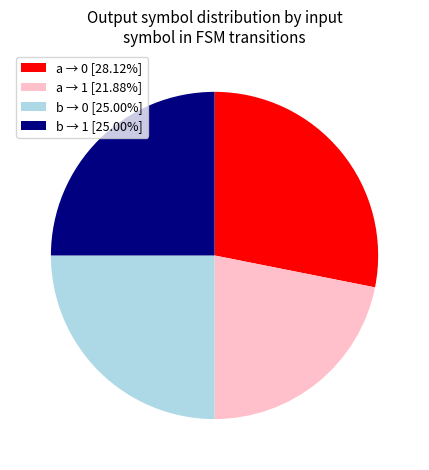

Does any single category account for the majority?

No